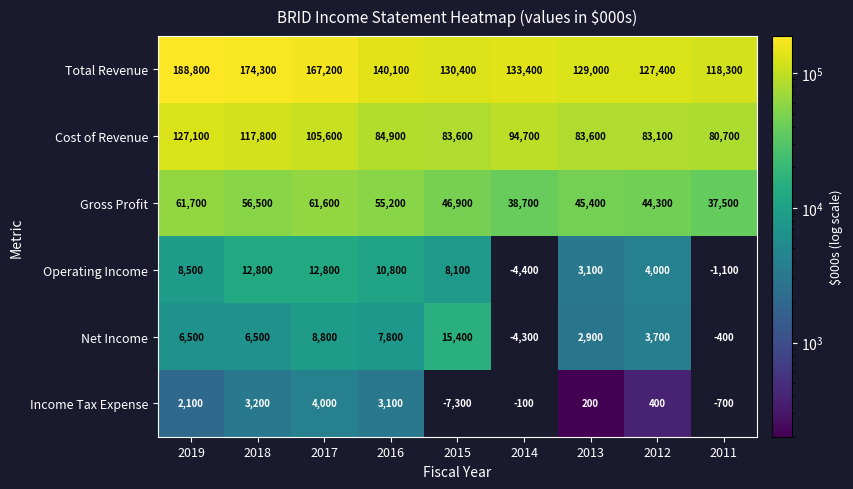

Which label corresponds to the smallest value in the chart?

2013